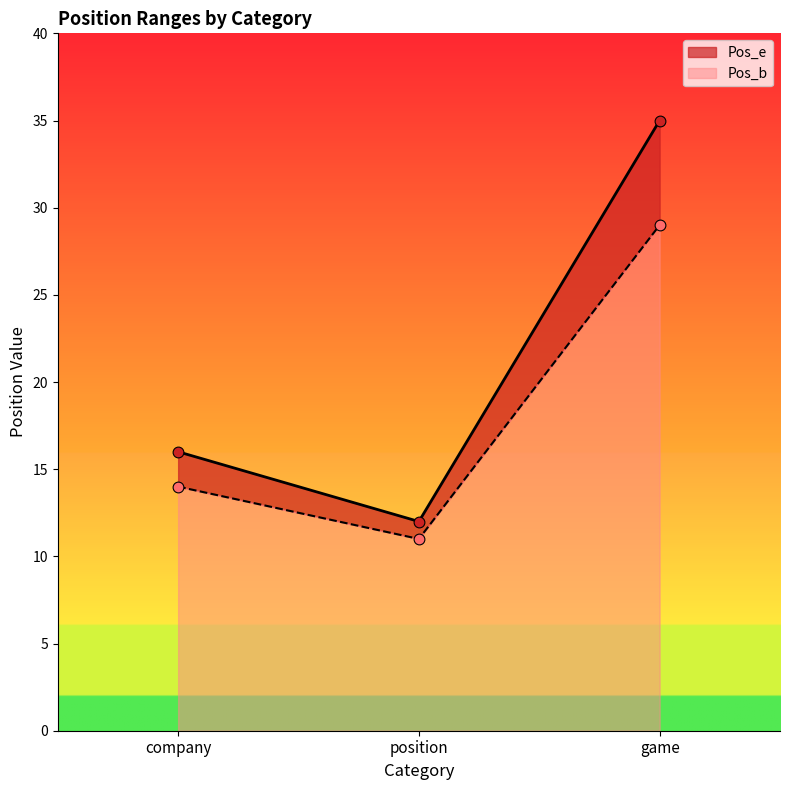

What is the total value across all series at position?

23